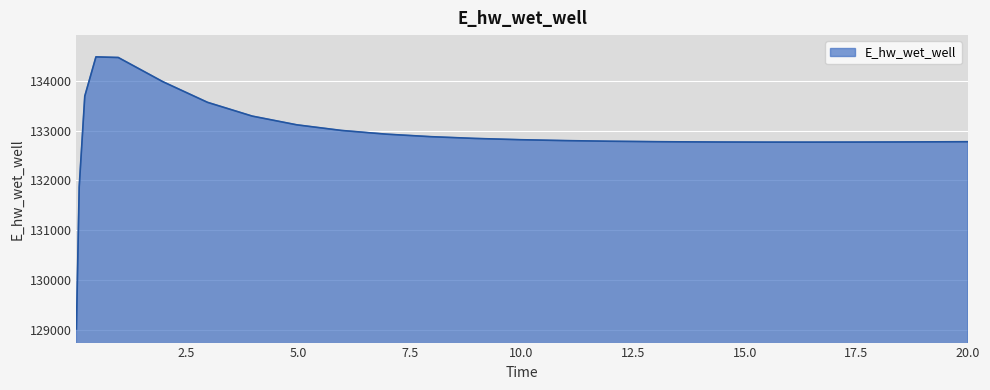

What is the smallest value displayed?

129015.7